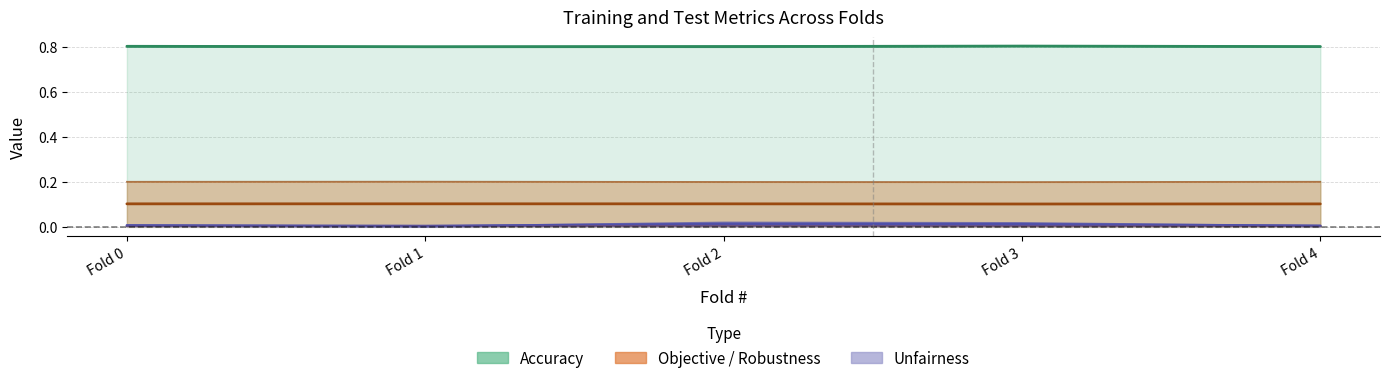

How many interior local peaks does the Training Unfairness(5) series have?

1